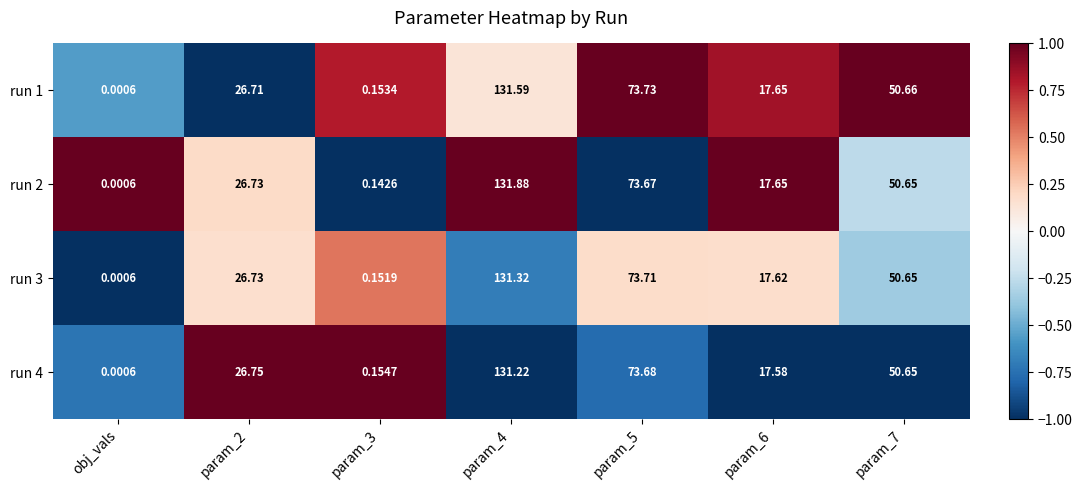

Rank the series by their average value, from lowest to highest.

run 4, run 3, run 1, run 2